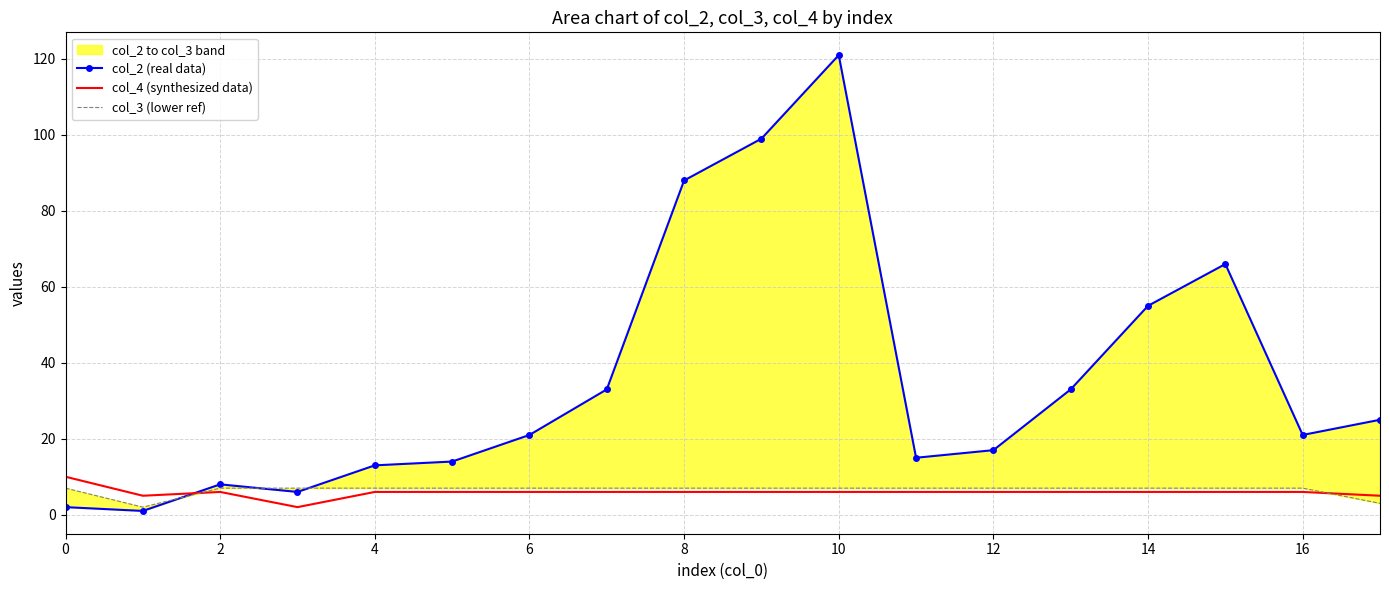

The value of col_4 (synthesized data) at 8 is 6. True or false?

True